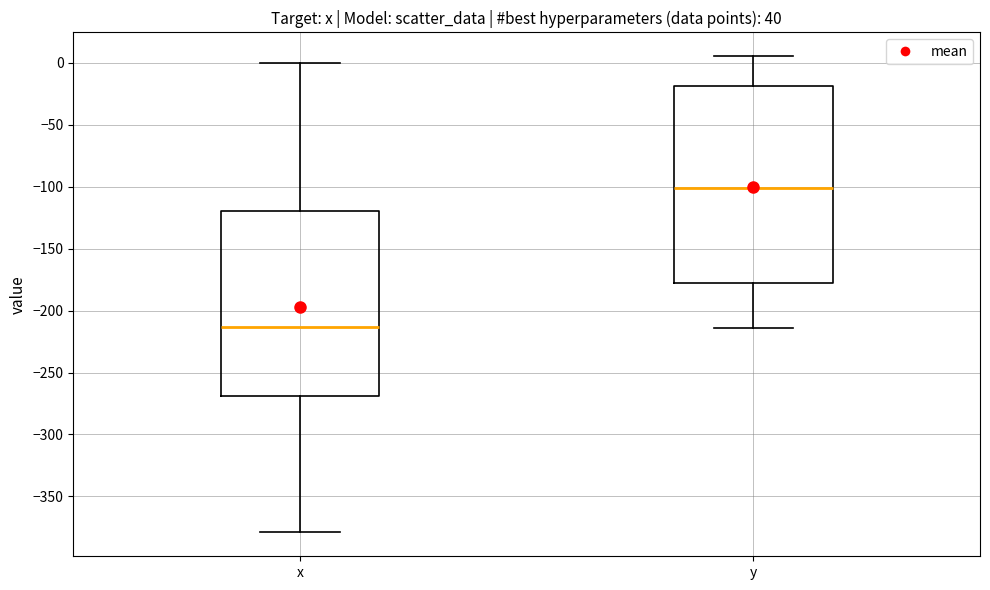

Reading left to right, read every box against the y-axis: the position of its median line, the range the box covers, and the ends of its whiskers. The values are not printed on the chart, so give them approximately, as read against the axis.

x: median -215, box -270 to -120, whiskers -380 to 0
y: median -100, box -175 to -20, whiskers -215 to 5